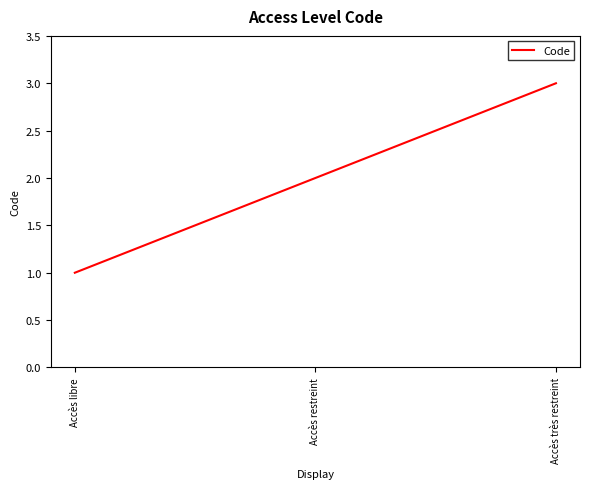

Does the chart display data point markers on the line(s)?

No